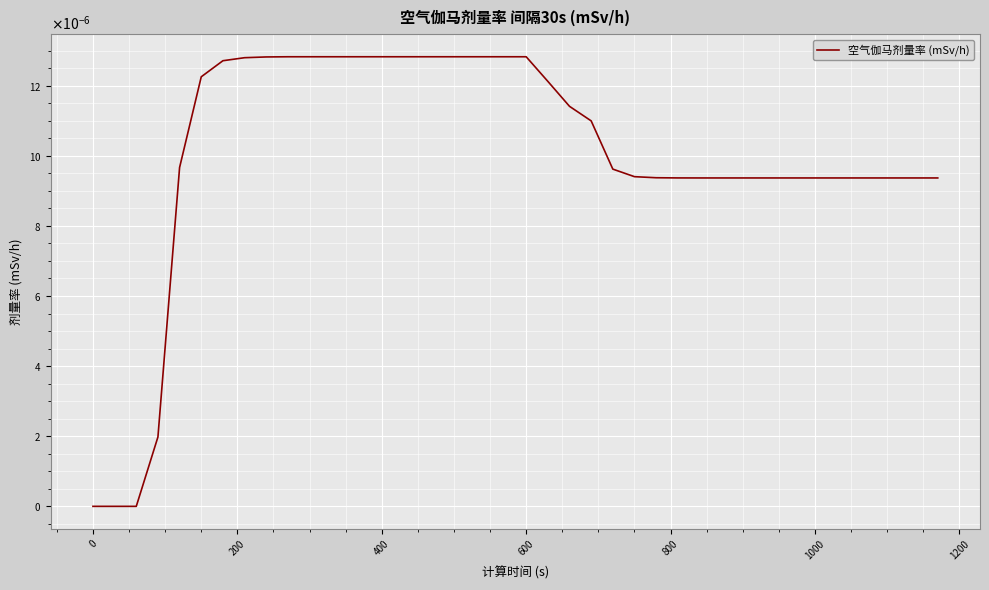

Does the chart display data point markers on the line(s)?

No